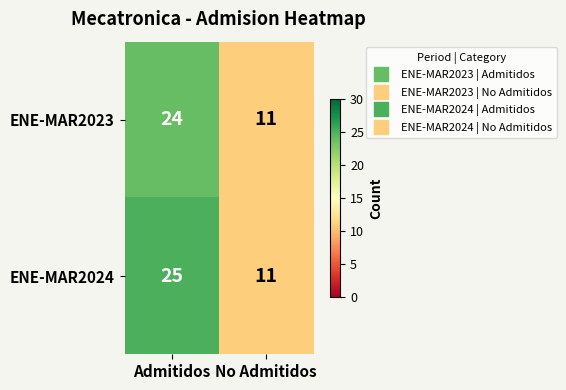

What is the maximum value shown in the chart?

25